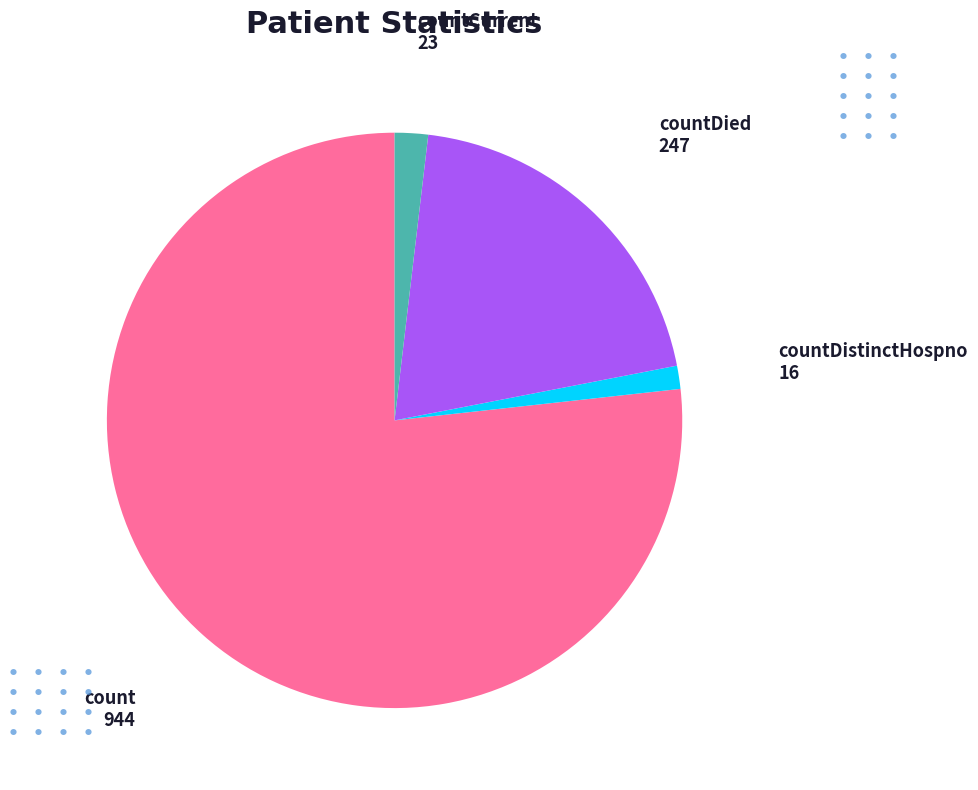

Do countCurrent and countDied together represent more than half of the pie?

No